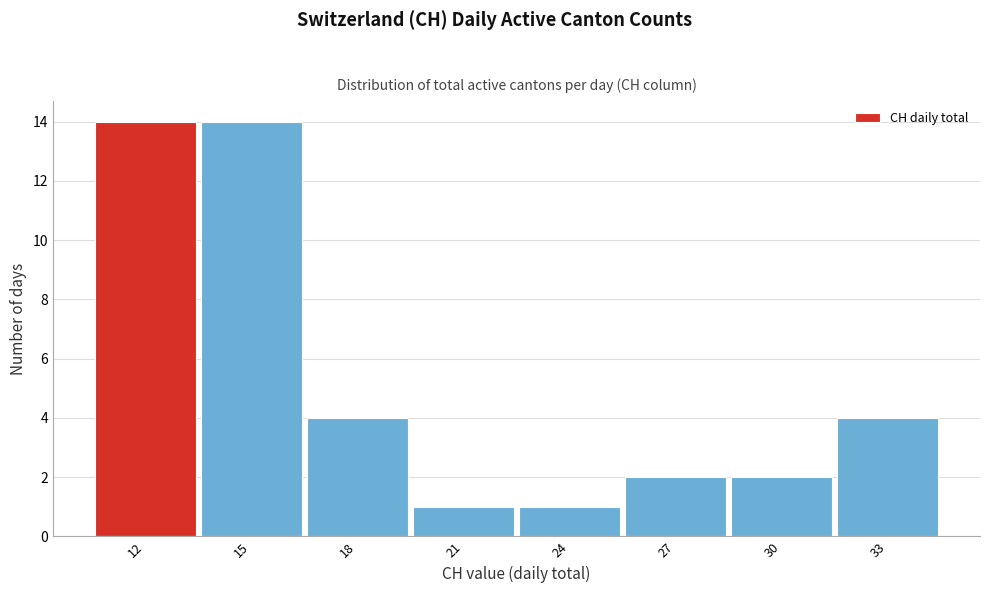

Reading left to right, transcribe all the data shown in this chart.

12=14	15=14	18=4	21=1	24=1	27=2	30=2	33=4